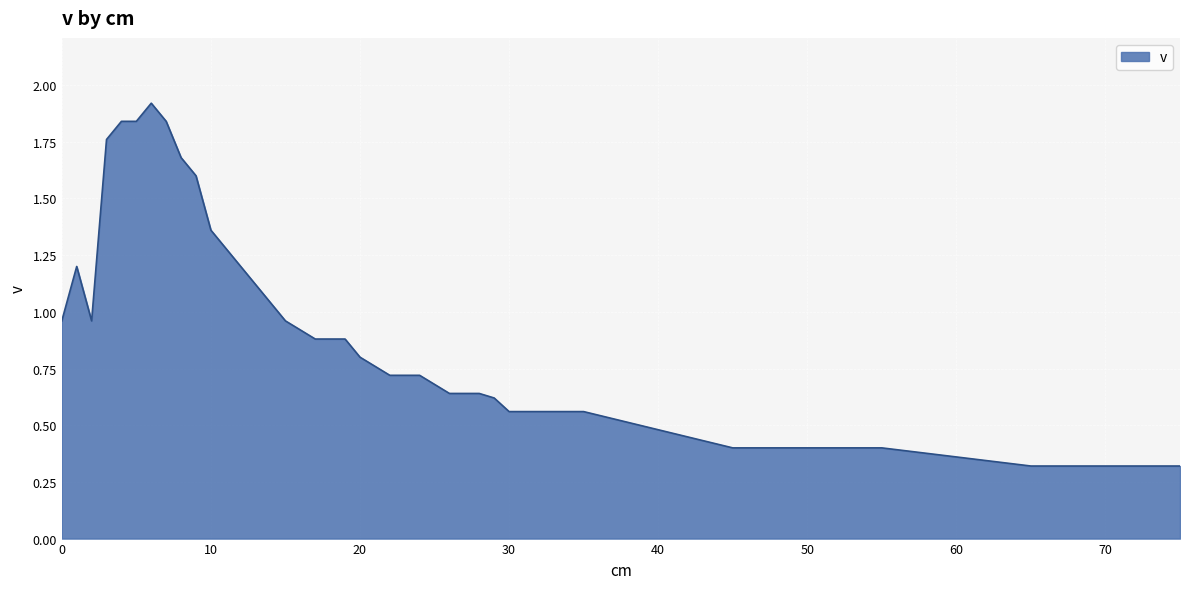

What is the minimum value shown in the chart?

0.3